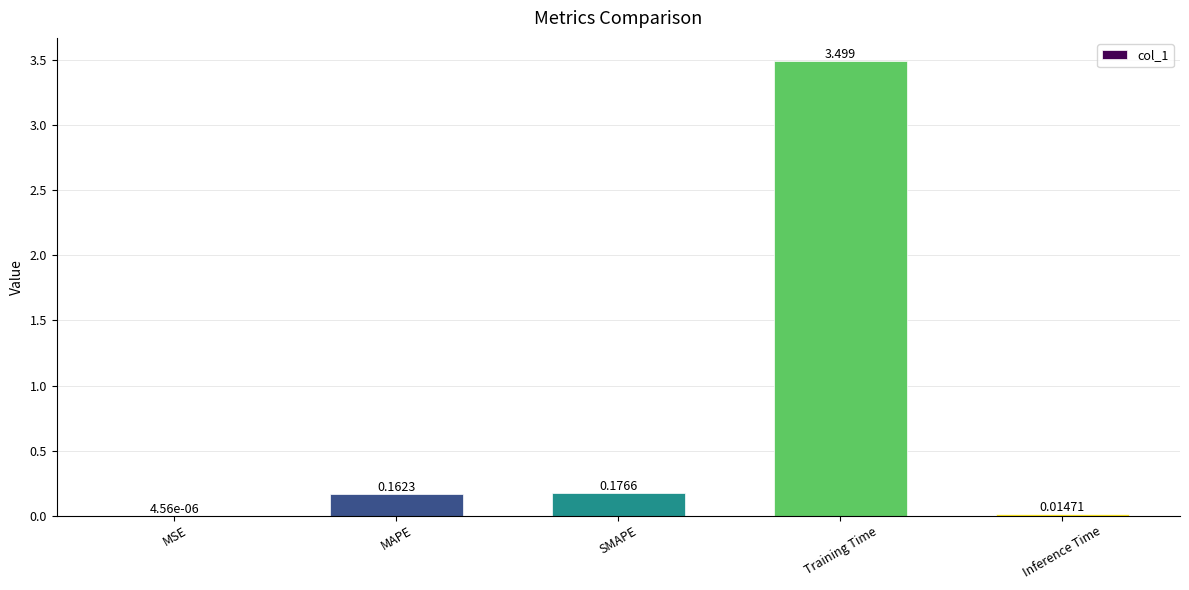

Where is the data nearest to the value 1?

SMAPE